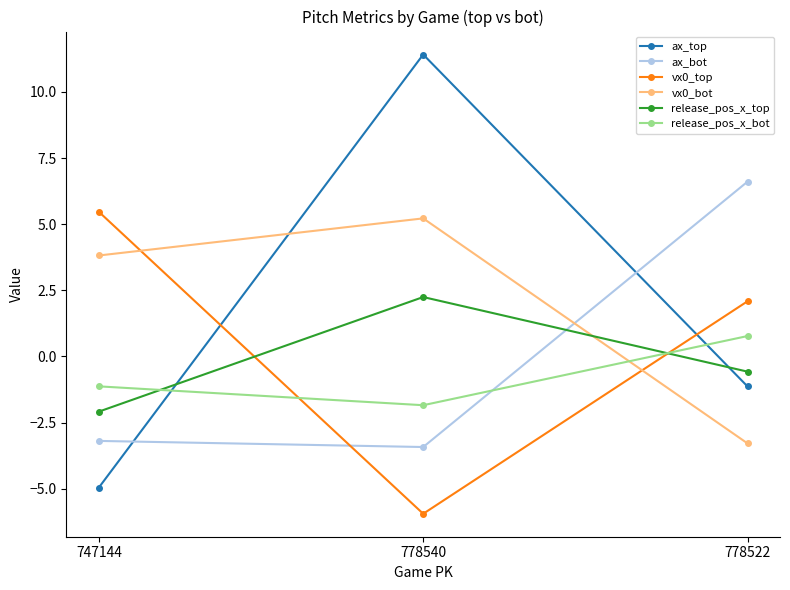

What is the sum of all release_pos_x_bot values?

-2.2